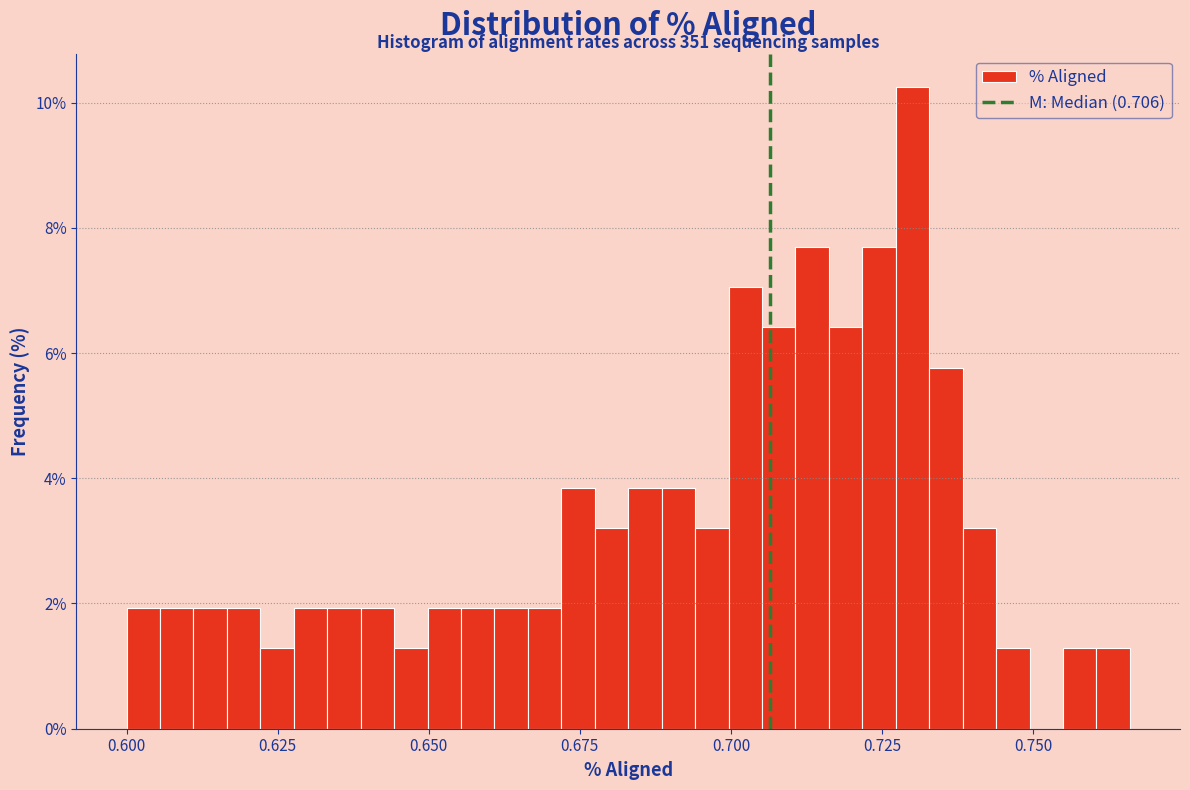

Read against the x-axis, roughly where is the centre of the tallest bar?

0.730